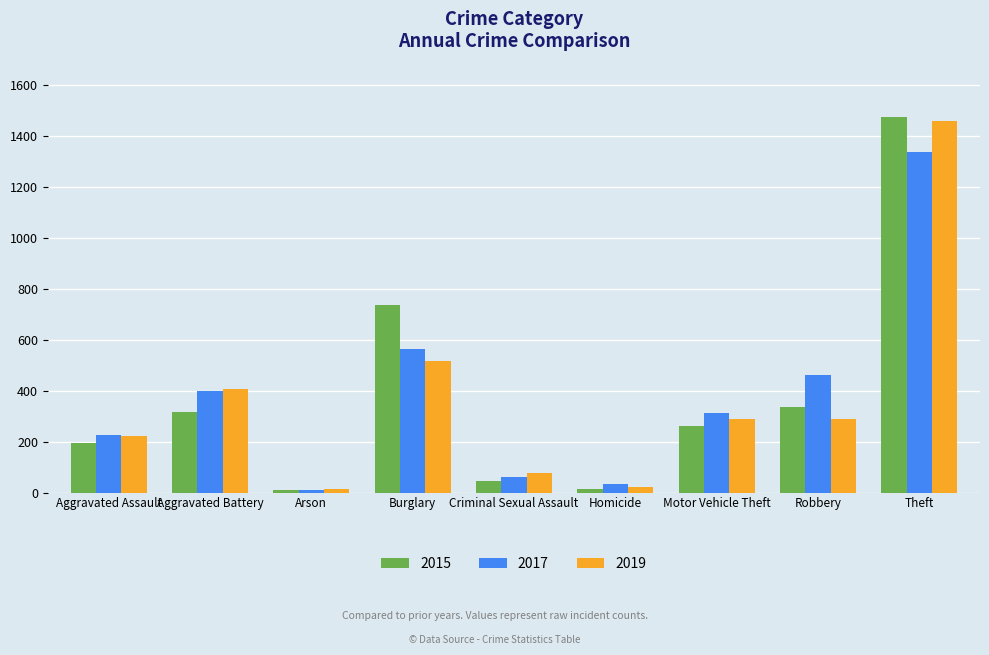

What are all the series names shown in the legend?

2015, 2017, 2019